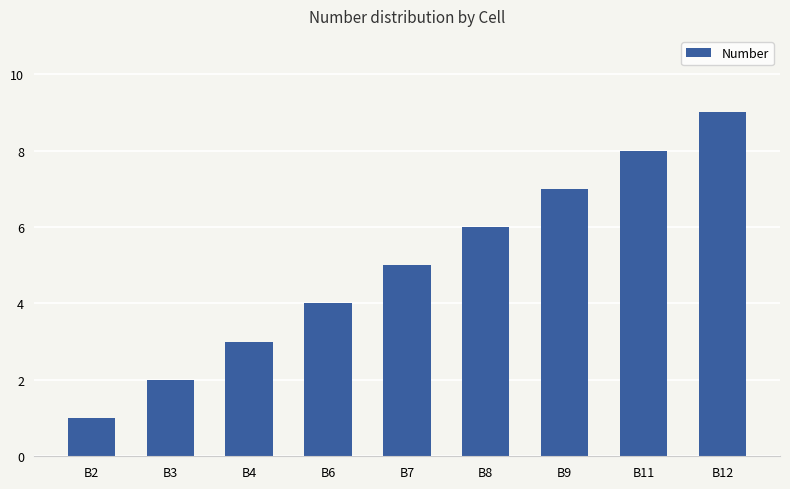

List the labels in order of value, largest first.

B12, B11, B9, B8, B7, B6, B4, B3, B2